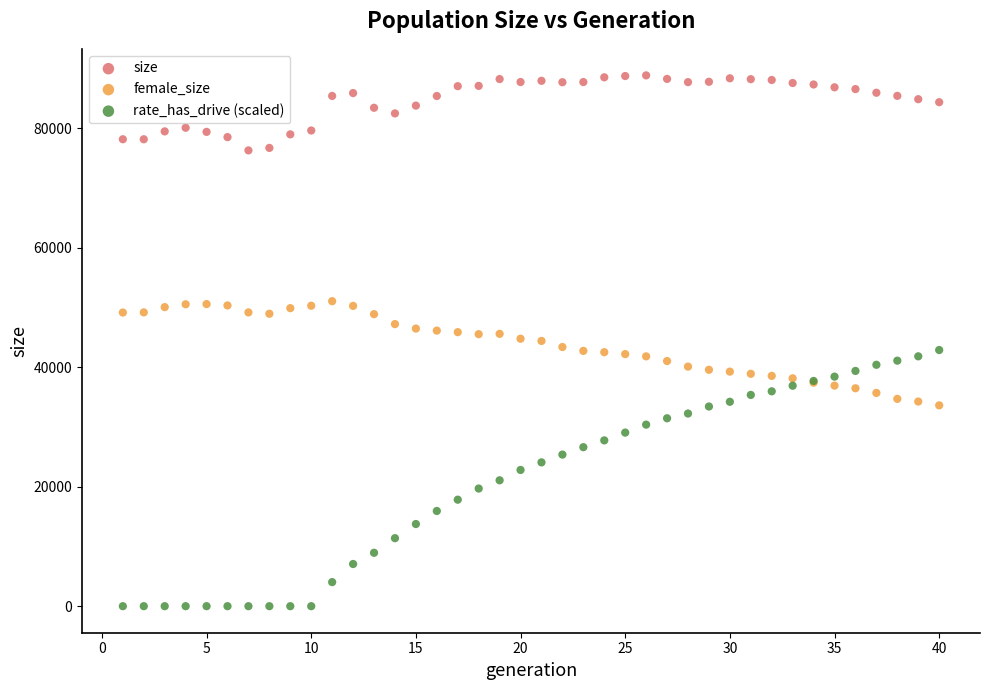

What are all the series names shown in the legend?

size, female_size, rate_has_drive (scaled)